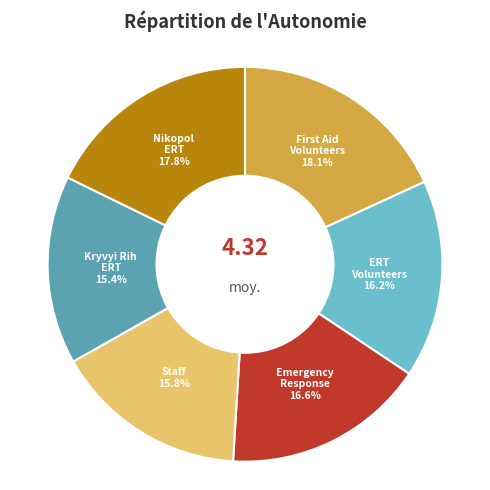

Does Nikopol ERT account for over 50% of the chart?

No